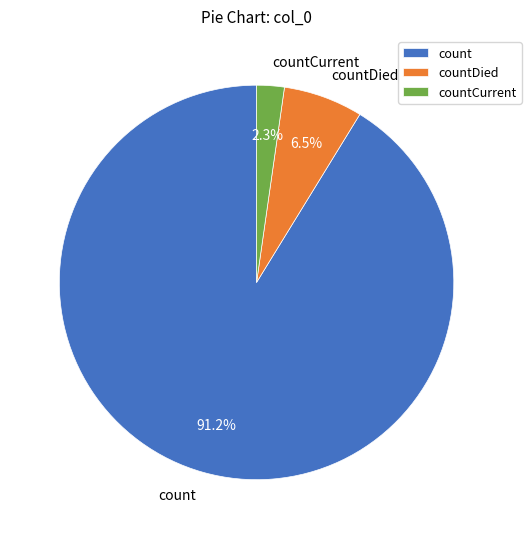

Which has a higher value, countDied or count?

count